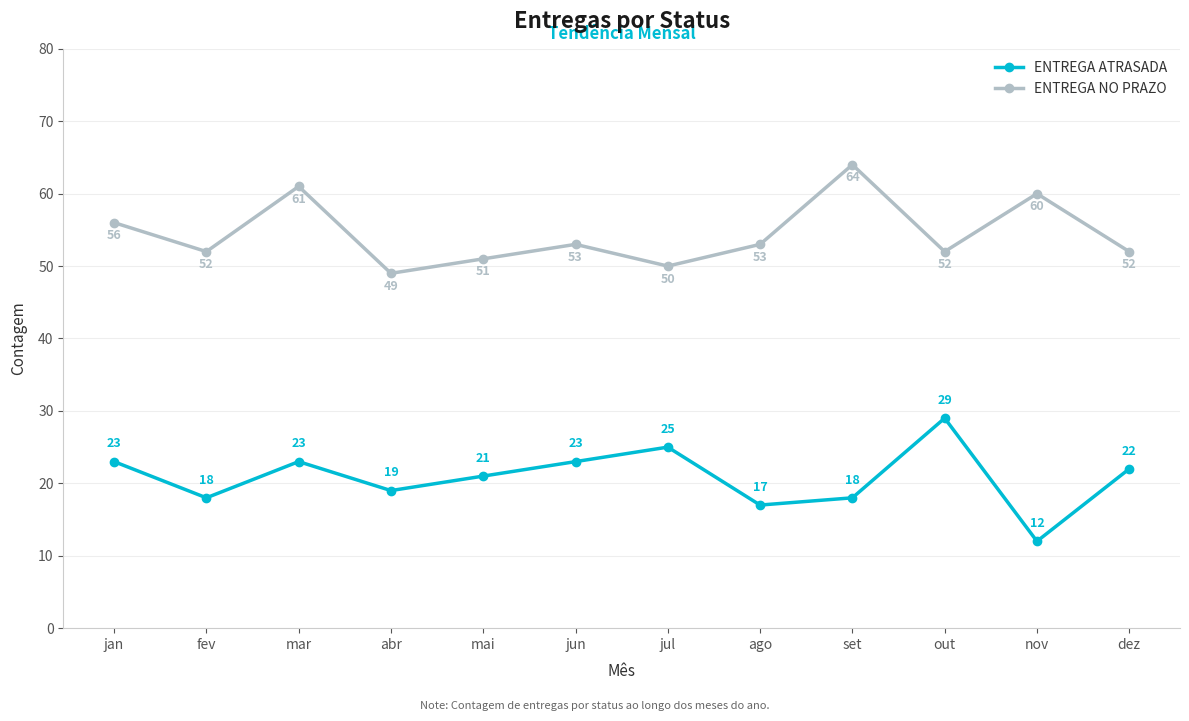

Which series changed the most between out and dez?

ENTREGA ATRASADA